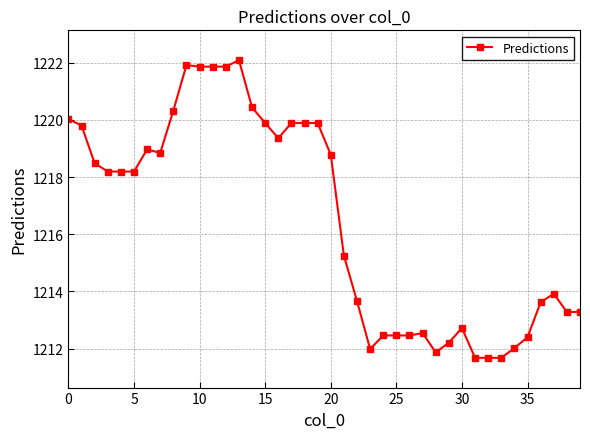

True or false: there are more than 2 points higher than both neighbors.

True